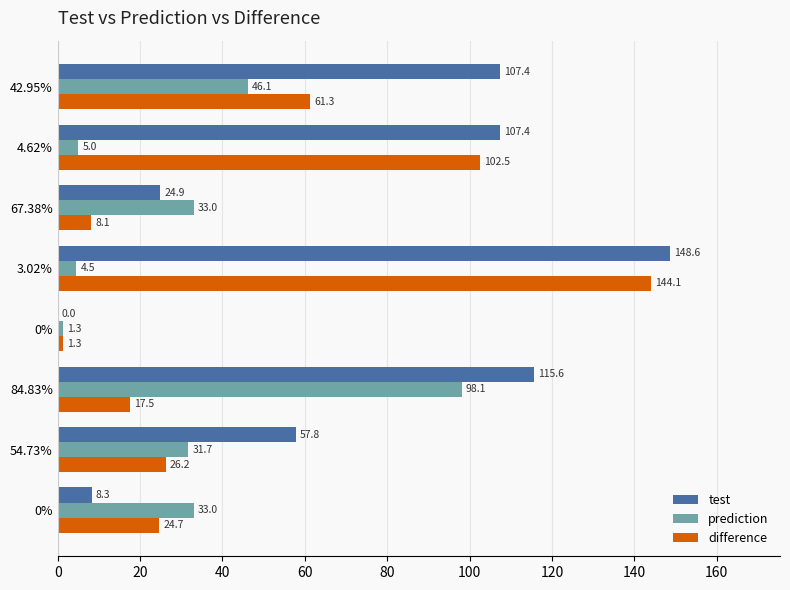

How many categories are shown in the chart?

8